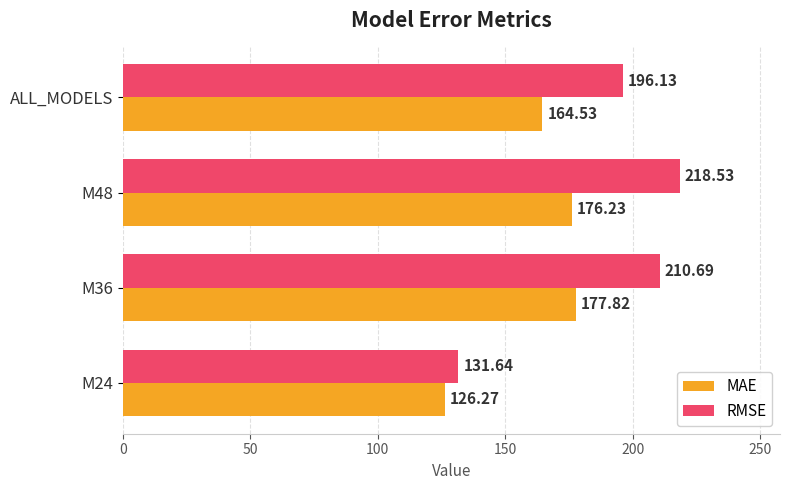

What is the difference between the second highest and minimum values in the MAE series?

50.0